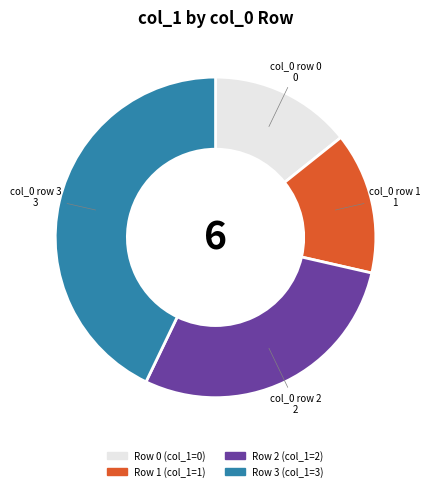

Count the number of slices in the pie.

4